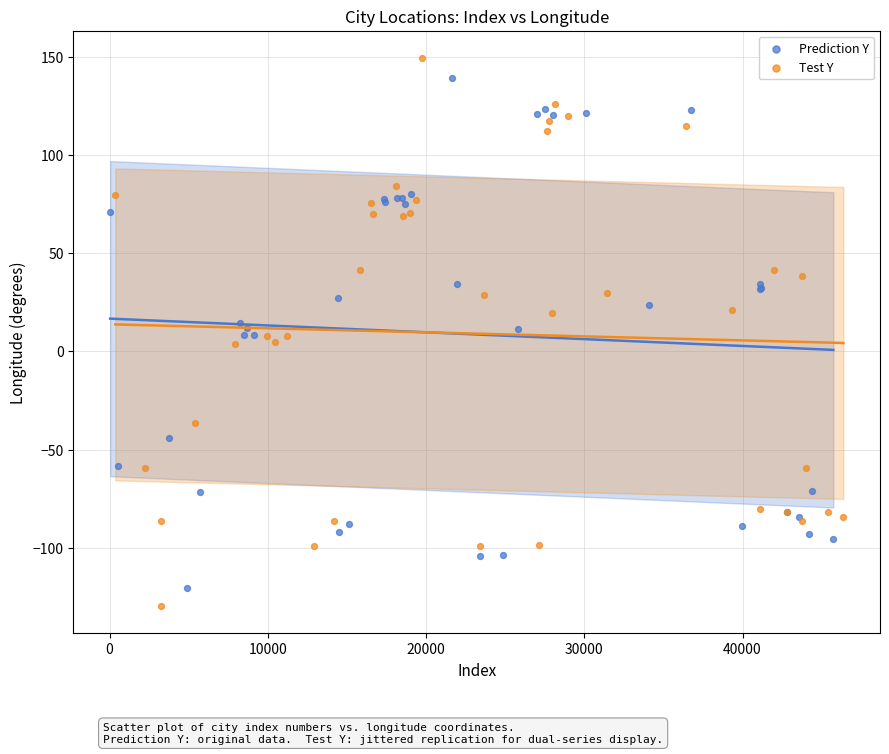

Which series has the largest Y range (max minus min)?

Test Y